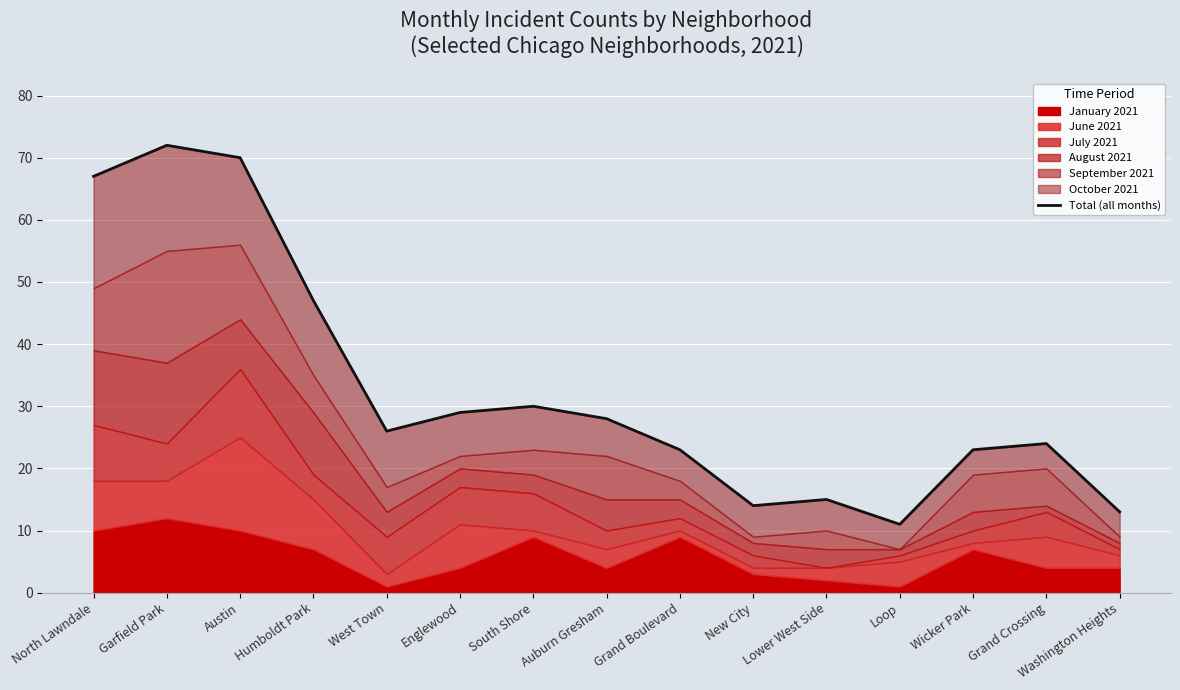

Which has a higher value, New City or Auburn Gresham?

Auburn Gresham